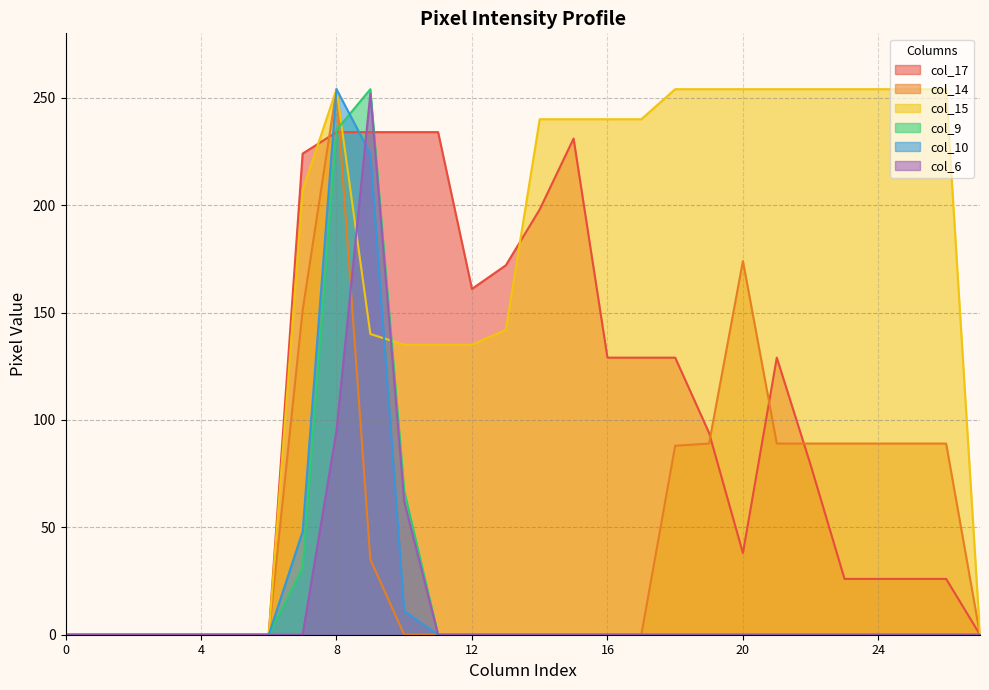

Which series has the largest range (max minus min)?

col_14